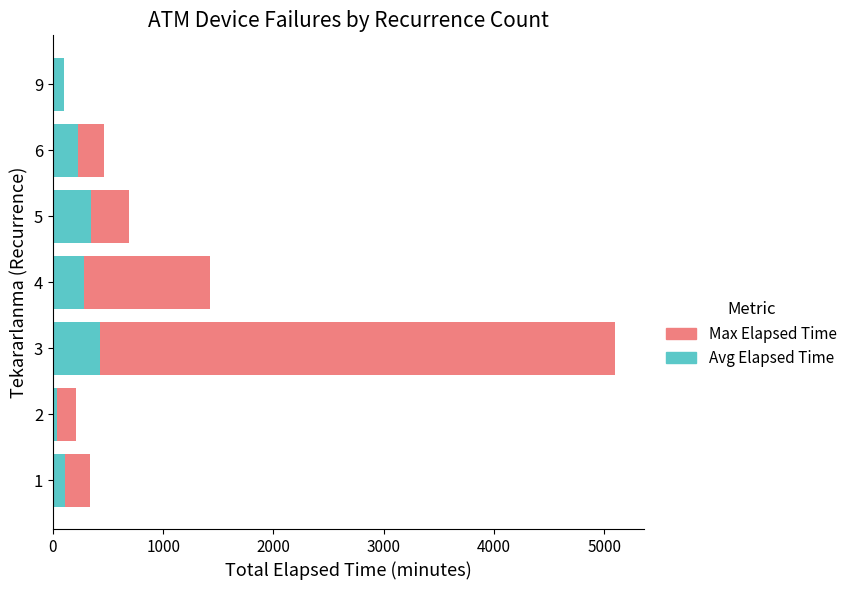

The value of Avg Elapsed Time at 3 is 425. True or false?

True